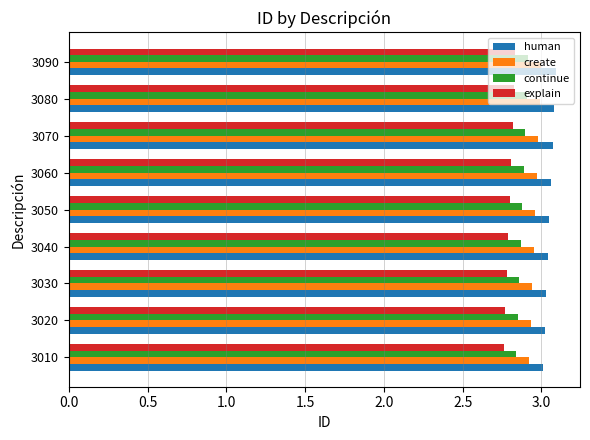

How many data points does each series have?

9